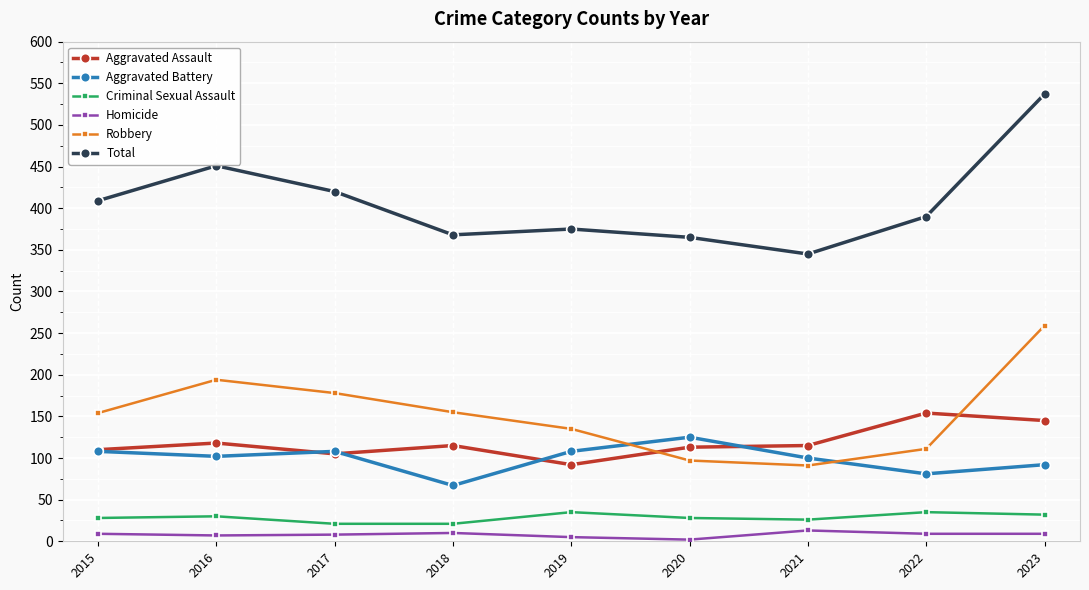

Which series has the largest range (max minus min)?

Total